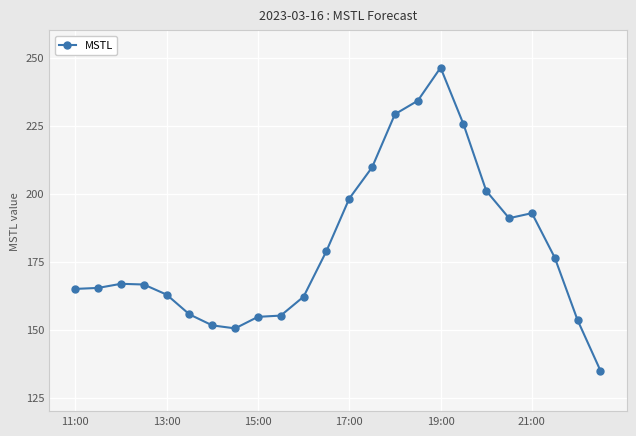

What is the maximum value shown in the chart?

246.3